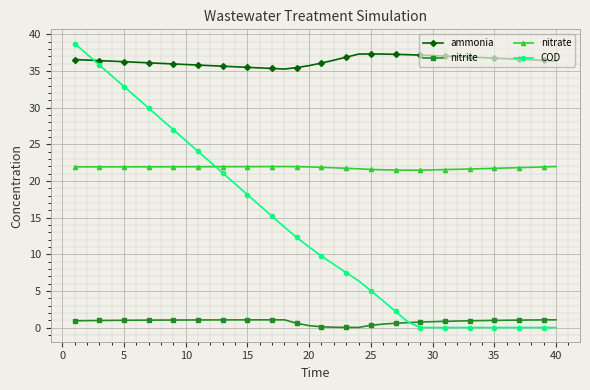

What is the value of the nitrate point at the 38th from the left?

21.9